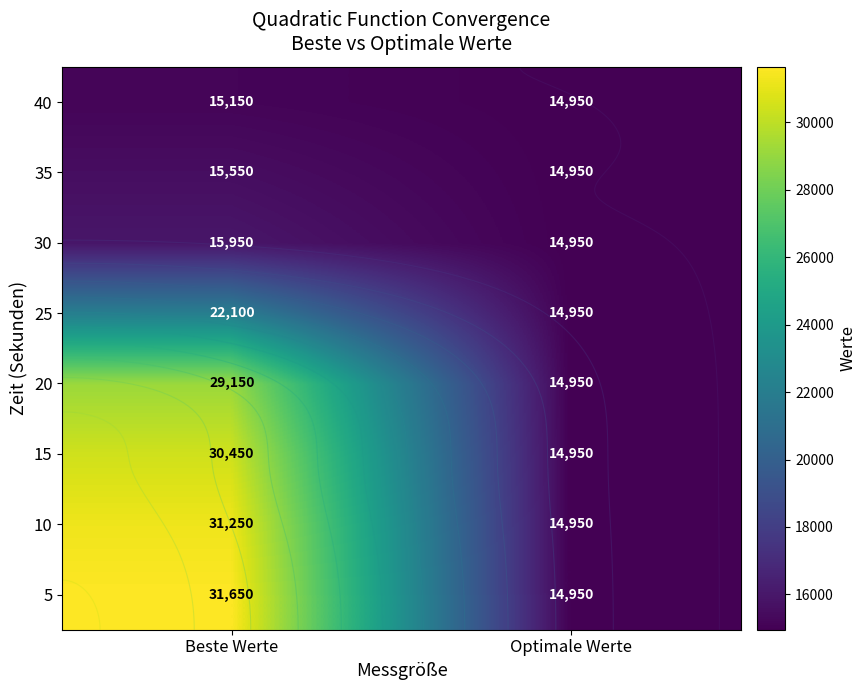

What is the difference between the maximum and minimum values in the 15 series?

15500